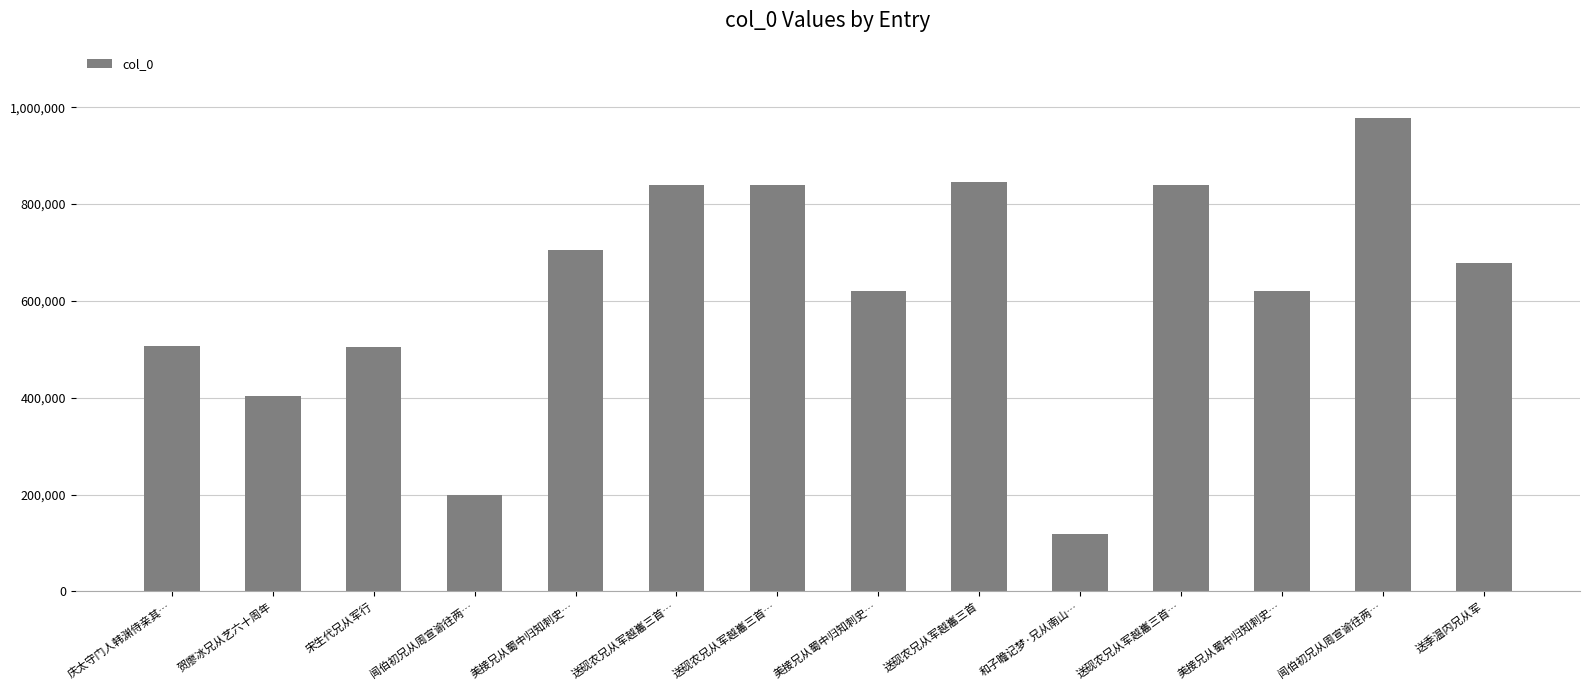

The chart shows a value of 1085159 at 美接兄从蜀中归知刺史…. True or false?

False